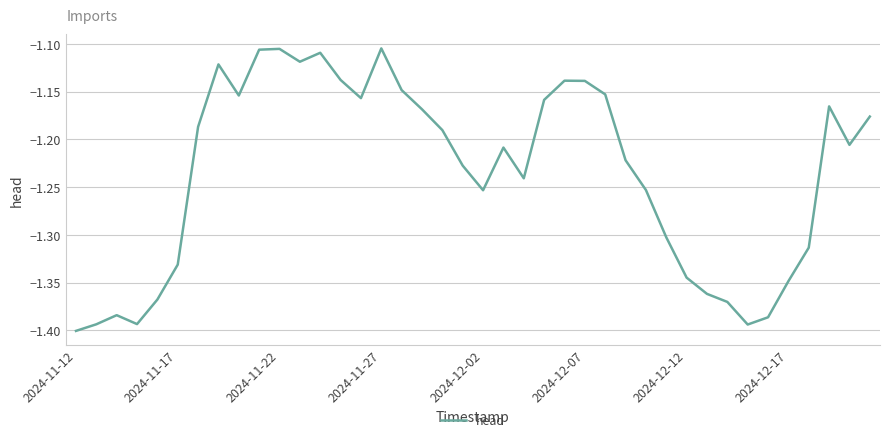

What is the difference between the maximum and minimum values?

0.3